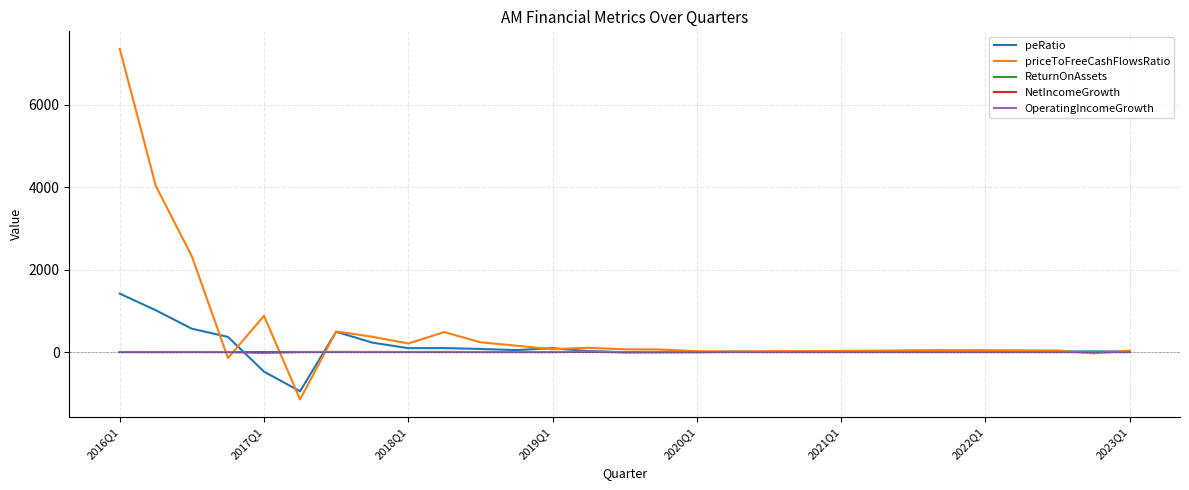

What is the greatest value displayed?

7361.8